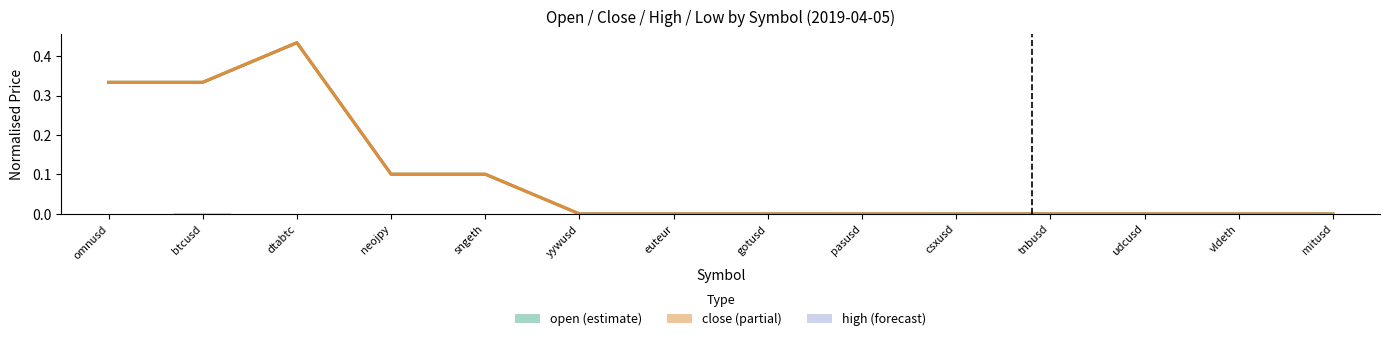

Reading right to left, what are all the values shown in this chart?

open: 0.0	0.0	0.0	0.0	0.0	0.0	0.0	0.0	0.0	0.1	0.1	0.4	0.3	0.3
close: 0.0	0.0	0.0	0.0	0.0	0.0	0.0	0.0	0.0	0.1	0.1	0.4	0.3	0.3
high-low range: 0.0	0.0	0.0	0.0	0.0	0.0	0.0	0.0	0.0	0.0	0.0	0.0	0.0	0.0